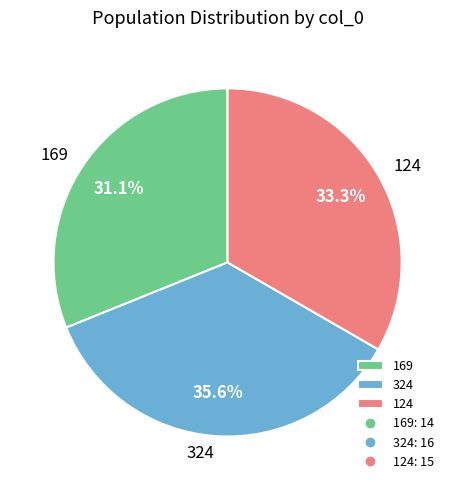

What percentage do 124 and 324 together represent?

68.9%